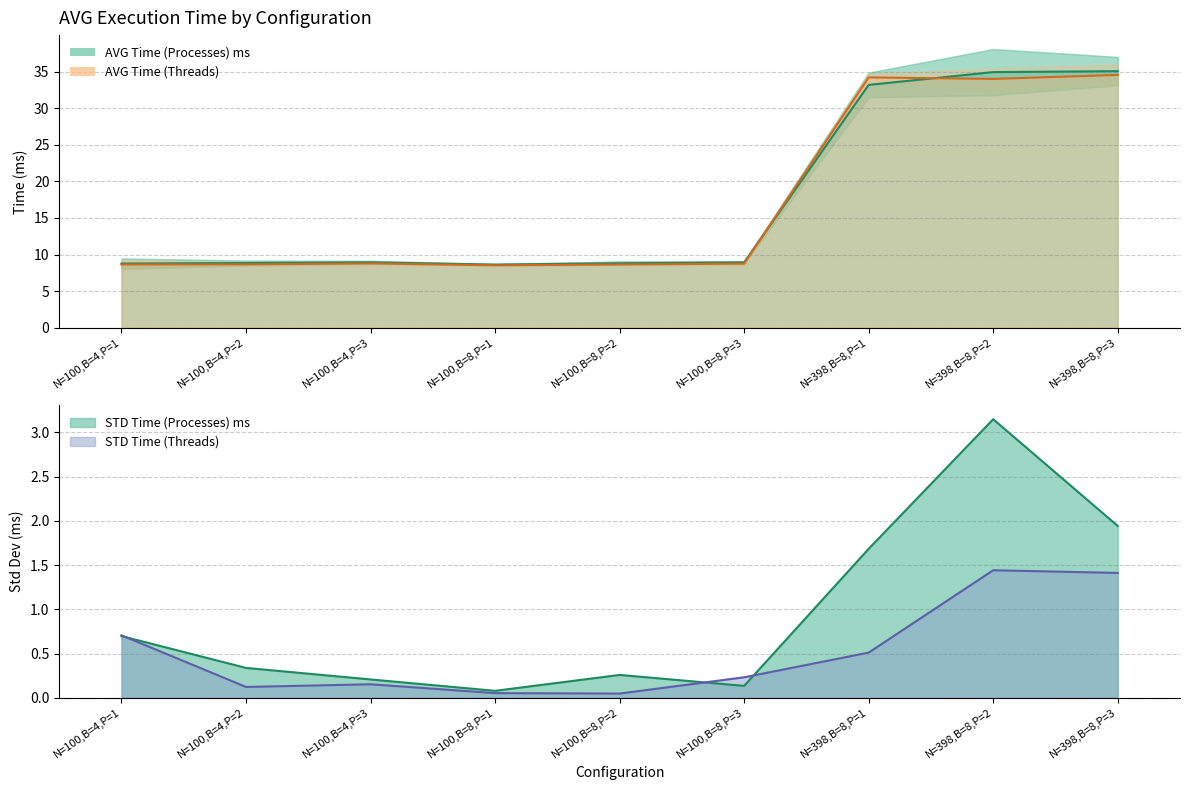

True or false: AVG Time (Processes) ms has a value of 8.9 at N=100,B=4,P=3.

True